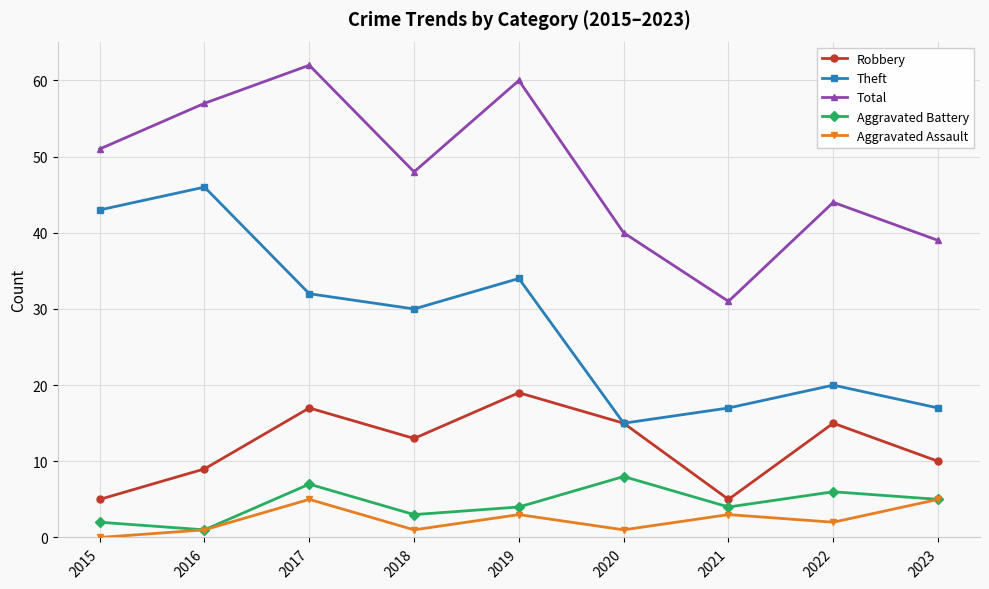

What are all the series names shown in the legend?

Robbery, Theft, Total, Aggravated Battery, Aggravated Assault